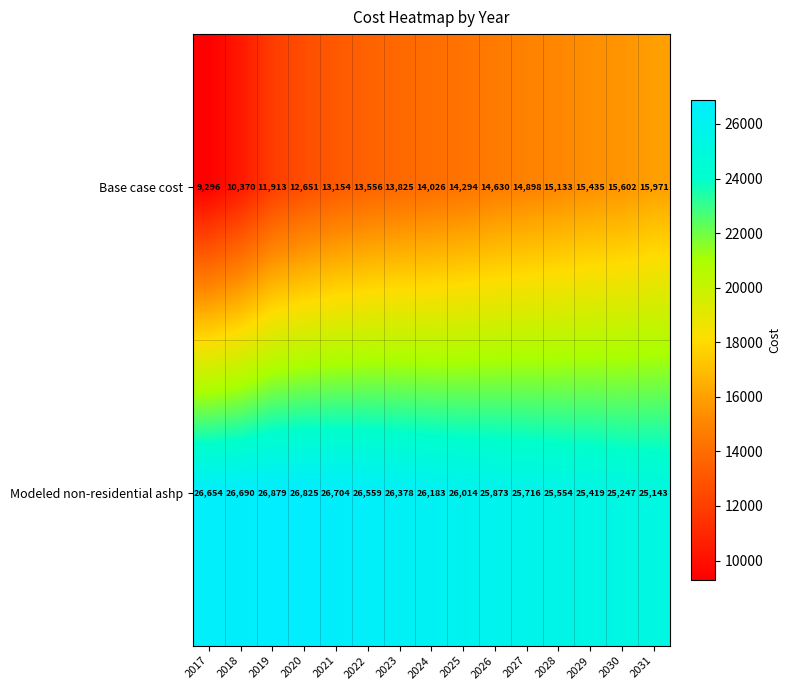

Which label corresponds to the largest value in the chart?

2019